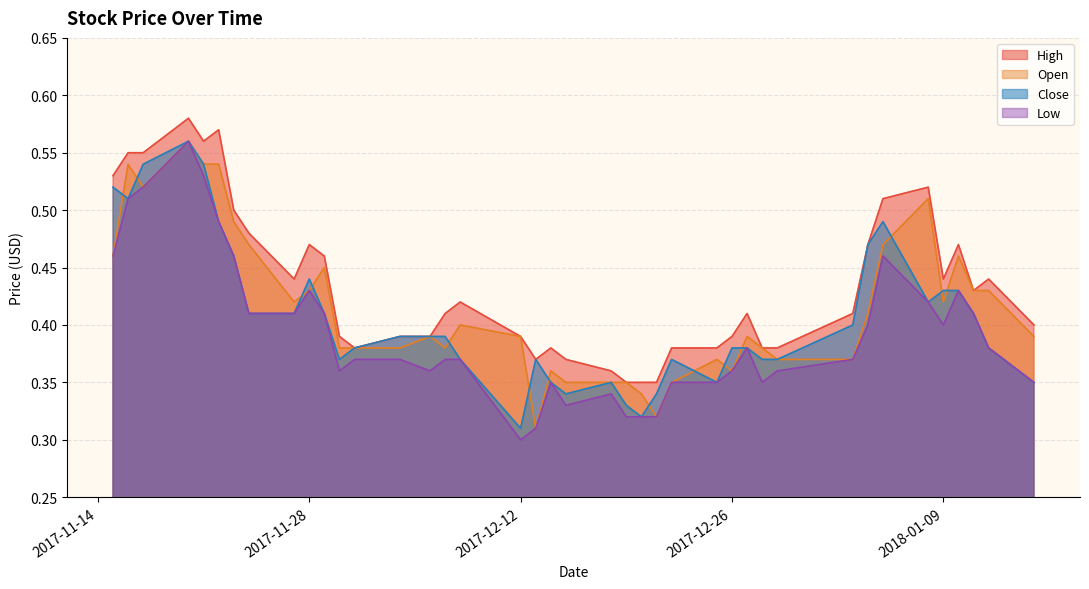

Reading left to right, what are all the values shown in this chart?

High: 2017-11-15=0.5	2017-11-16=0.6	2017-11-17=0.6	2017-11-20=0.6	2017-11-21=0.6	2017-11-22=0.6	2017-11-23=0.5	2017-11-24=0.5	2017-11-27=0.4	2017-11-28=0.5	2017-11-29=0.5	2017-11-30=0.4	2017-12-01=0.4	2017-12-04=0.4	2017-12-06=0.4	2017-12-07=0.4	2017-12-08=0.4	2017-12-12=0.4	2017-12-13=0.4	2017-12-14=0.4	2017-12-15=0.4	2017-12-18=0.4	2017-12-19=0.3	2017-12-20=0.3	2017-12-21=0.3	2017-12-22=0.4	2017-12-25=0.4	2017-12-26=0.4	2017-12-27=0.4	2017-12-28=0.4	2017-12-29=0.4	2018-01-03=0.4	2018-01-04=0.5	2018-01-05=0.5	2018-01-08=0.5	2018-01-09=0.4	2018-01-10=0.5	2018-01-11=0.4	2018-01-12=0.4	2018-01-15=0.4
Open: 2017-11-15=0.5	2017-11-16=0.5	2017-11-17=0.5	2017-11-20=0.6	2017-11-21=0.5	2017-11-22=0.5	2017-11-23=0.5	2017-11-24=0.5	2017-11-27=0.4	2017-11-28=0.4	2017-11-29=0.5	2017-11-30=0.4	2017-12-01=0.4	2017-12-04=0.4	2017-12-06=0.4	2017-12-07=0.4	2017-12-08=0.4	2017-12-12=0.4	2017-12-13=0.3	2017-12-14=0.4	2017-12-15=0.3	2017-12-18=0.3	2017-12-19=0.3	2017-12-20=0.3	2017-12-21=0.3	2017-12-22=0.3	2017-12-25=0.4	2017-12-26=0.4	2017-12-27=0.4	2017-12-28=0.4	2017-12-29=0.4	2018-01-03=0.4	2018-01-04=0.4	2018-01-05=0.5	2018-01-08=0.5	2018-01-09=0.4	2018-01-10=0.5	2018-01-11=0.4	2018-01-12=0.4	2018-01-15=0.4
Close: 2017-11-15=0.5	2017-11-16=0.5	2017-11-17=0.5	2017-11-20=0.6	2017-11-21=0.5	2017-11-22=0.5	2017-11-23=0.5	2017-11-24=0.4	2017-11-27=0.4	2017-11-28=0.4	2017-11-29=0.4	2017-11-30=0.4	2017-12-01=0.4	2017-12-04=0.4	2017-12-06=0.4	2017-12-07=0.4	2017-12-08=0.4	2017-12-12=0.3	2017-12-13=0.4	2017-12-14=0.3	2017-12-15=0.3	2017-12-18=0.3	2017-12-19=0.3	2017-12-20=0.3	2017-12-21=0.3	2017-12-22=0.4	2017-12-25=0.3	2017-12-26=0.4	2017-12-27=0.4	2017-12-28=0.4	2017-12-29=0.4	2018-01-03=0.4	2018-01-04=0.5	2018-01-05=0.5	2018-01-08=0.4	2018-01-09=0.4	2018-01-10=0.4	2018-01-11=0.4	2018-01-12=0.4	2018-01-15=0.3
Low: 2017-11-15=0.5	2017-11-16=0.5	2017-11-17=0.5	2017-11-20=0.6	2017-11-21=0.5	2017-11-22=0.5	2017-11-23=0.5	2017-11-24=0.4	2017-11-27=0.4	2017-11-28=0.4	2017-11-29=0.4	2017-11-30=0.4	2017-12-01=0.4	2017-12-04=0.4	2017-12-06=0.4	2017-12-07=0.4	2017-12-08=0.4	2017-12-12=0.3	2017-12-13=0.3	2017-12-14=0.3	2017-12-15=0.3	2017-12-18=0.3	2017-12-19=0.3	2017-12-20=0.3	2017-12-21=0.3	2017-12-22=0.3	2017-12-25=0.3	2017-12-26=0.4	2017-12-27=0.4	2017-12-28=0.3	2017-12-29=0.4	2018-01-03=0.4	2018-01-04=0.4	2018-01-05=0.5	2018-01-08=0.4	2018-01-09=0.4	2018-01-10=0.4	2018-01-11=0.4	2018-01-12=0.4	2018-01-15=0.3